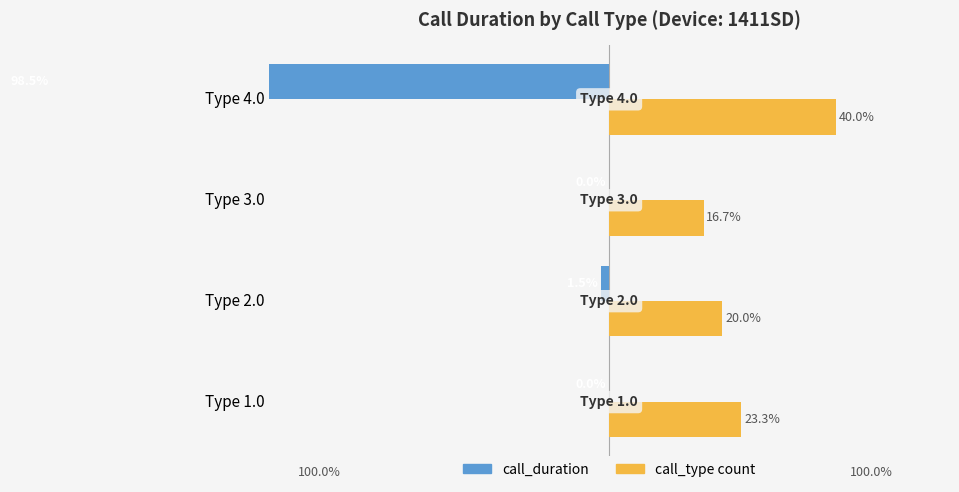

What is the sum of all call_duration values?

-100.0